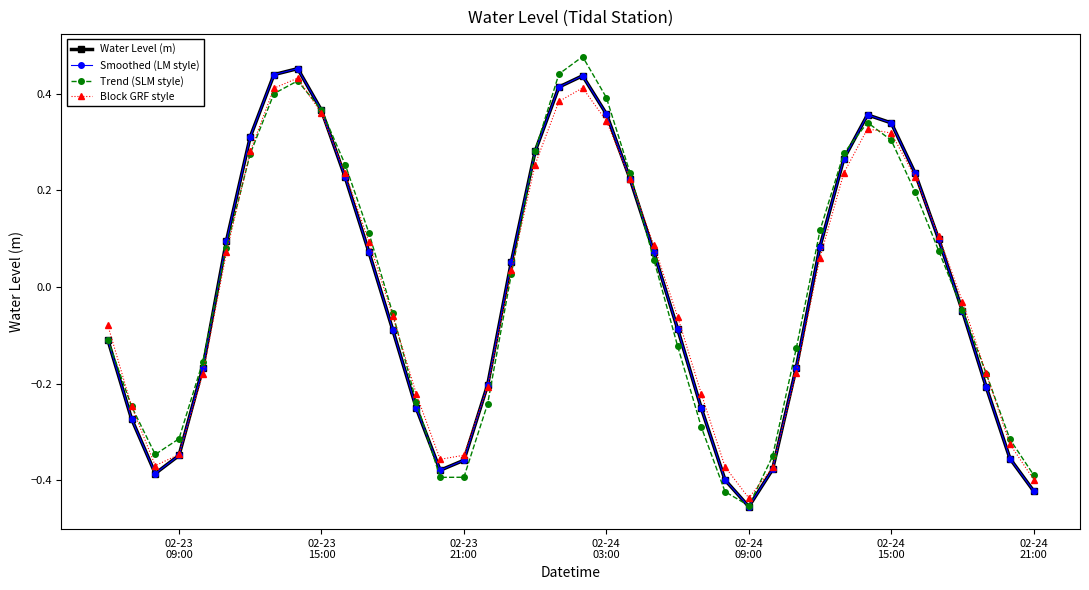

Is this an area chart (filled region under the line)?

No